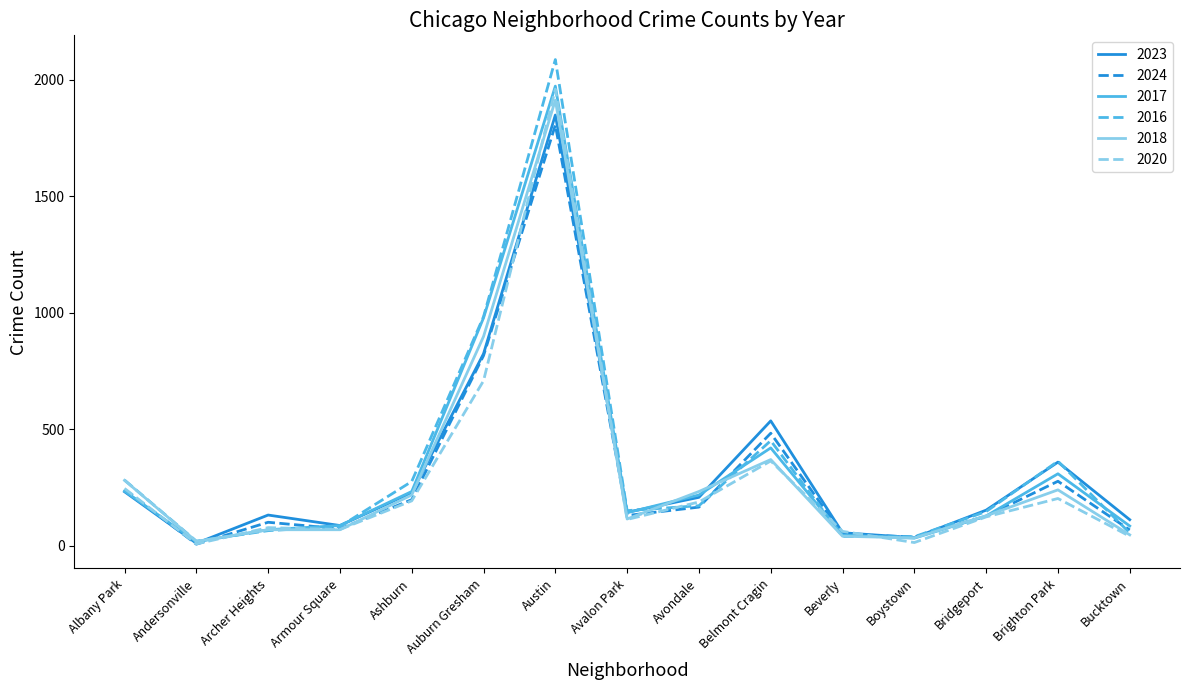

What is the sum of the 2023 values at Belmont Cragin and Ashburn?

764